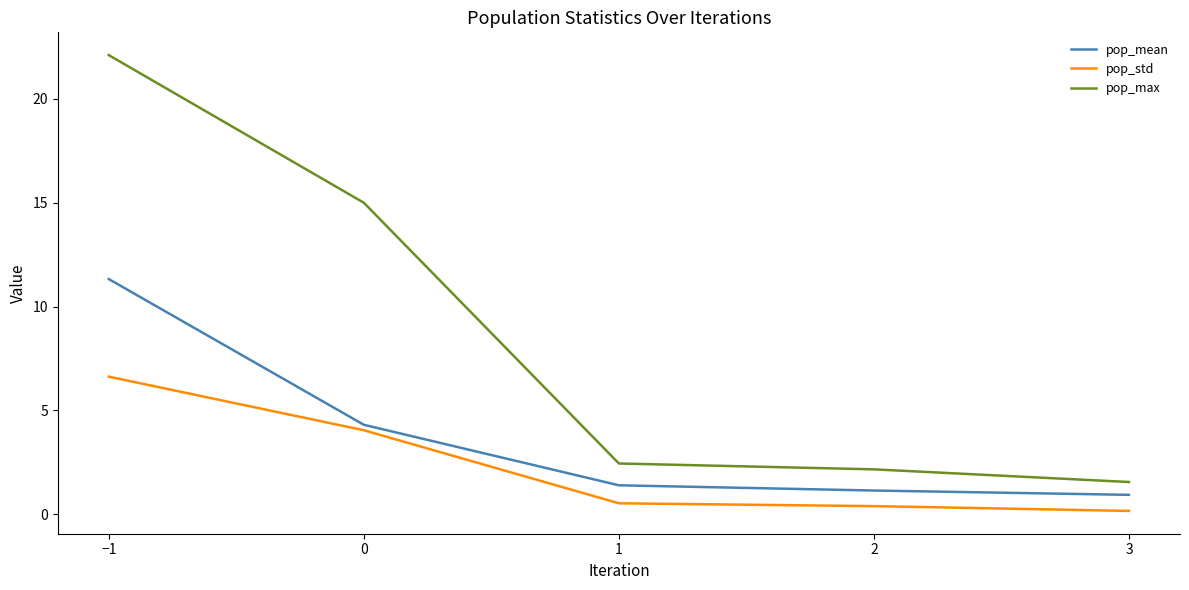

At which category is the sum across all series the highest?

−1